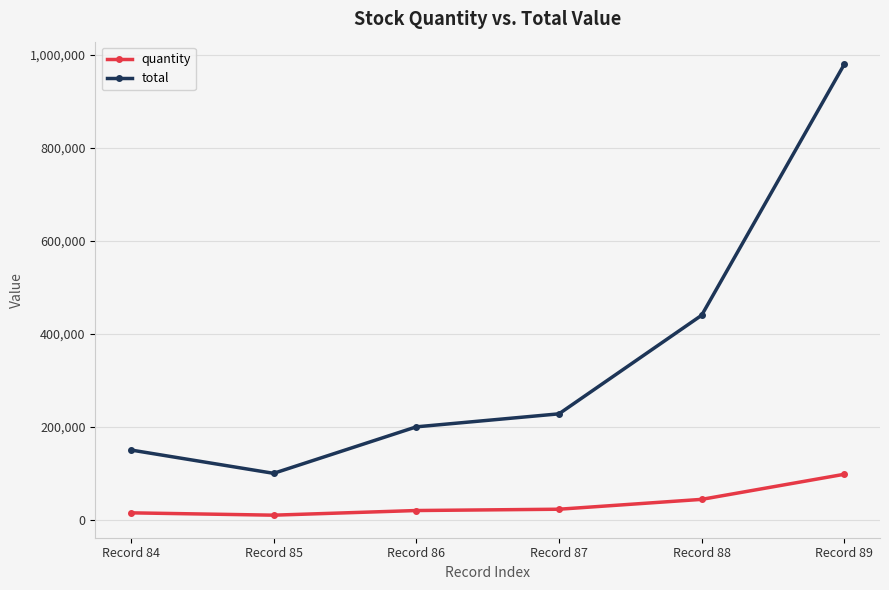

True or false: total has more than 0 interior local peaks.

False